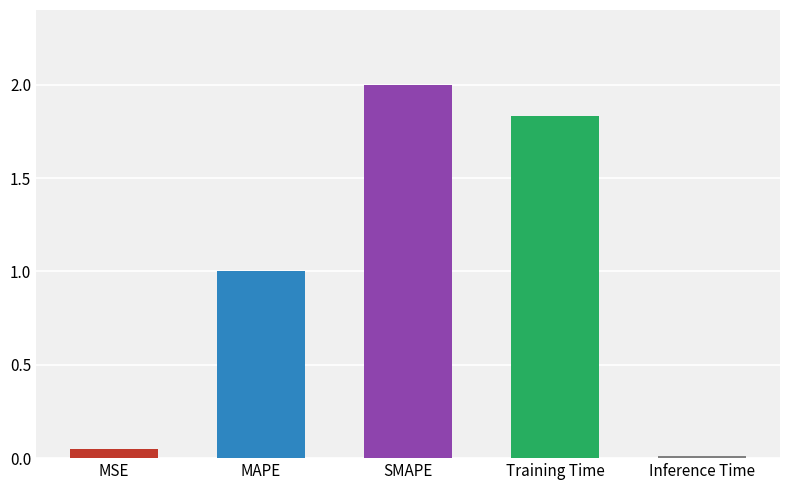

What is the label of the 2nd bar from the right?

Training Time